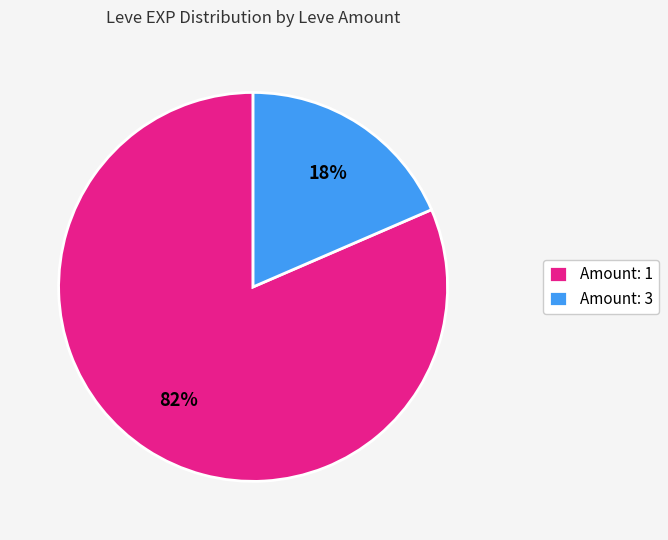

Which has a higher value, Amount: 3 or Amount: 1?

Amount: 1